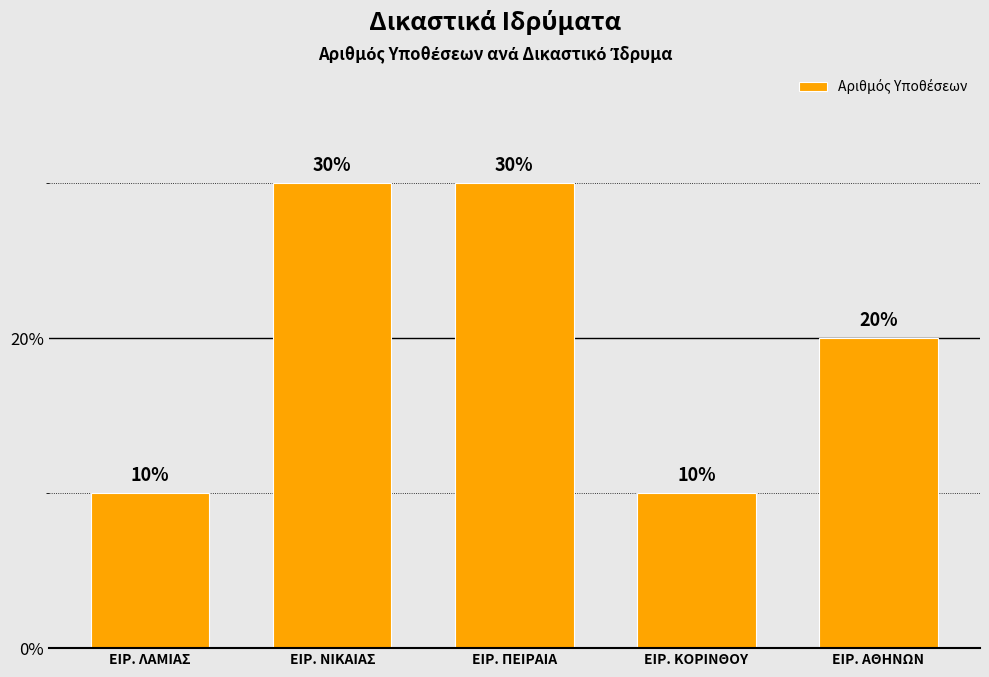

The value at ΕΙΡ. ΑΘΗΝΩΝ is 32. True or false?

False